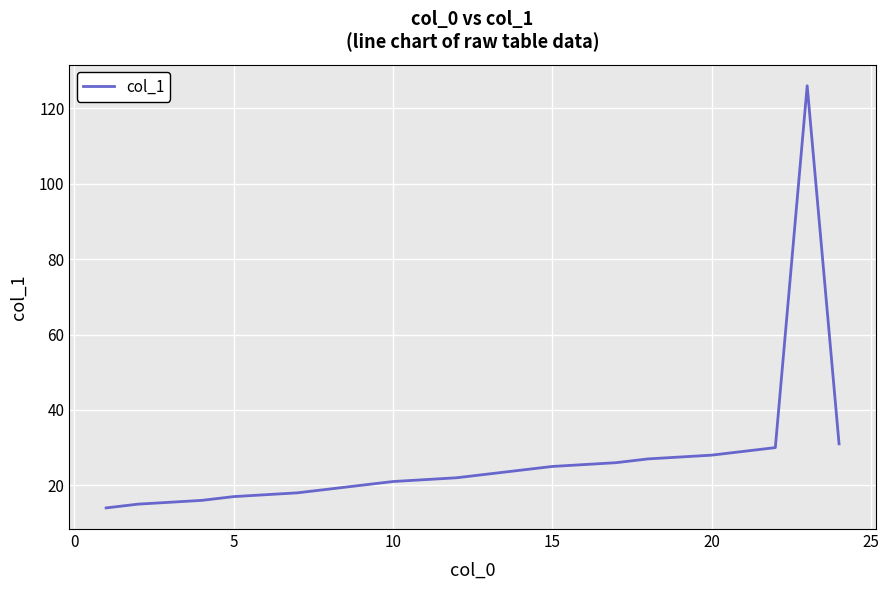

What is the maximum value shown in the chart?

126